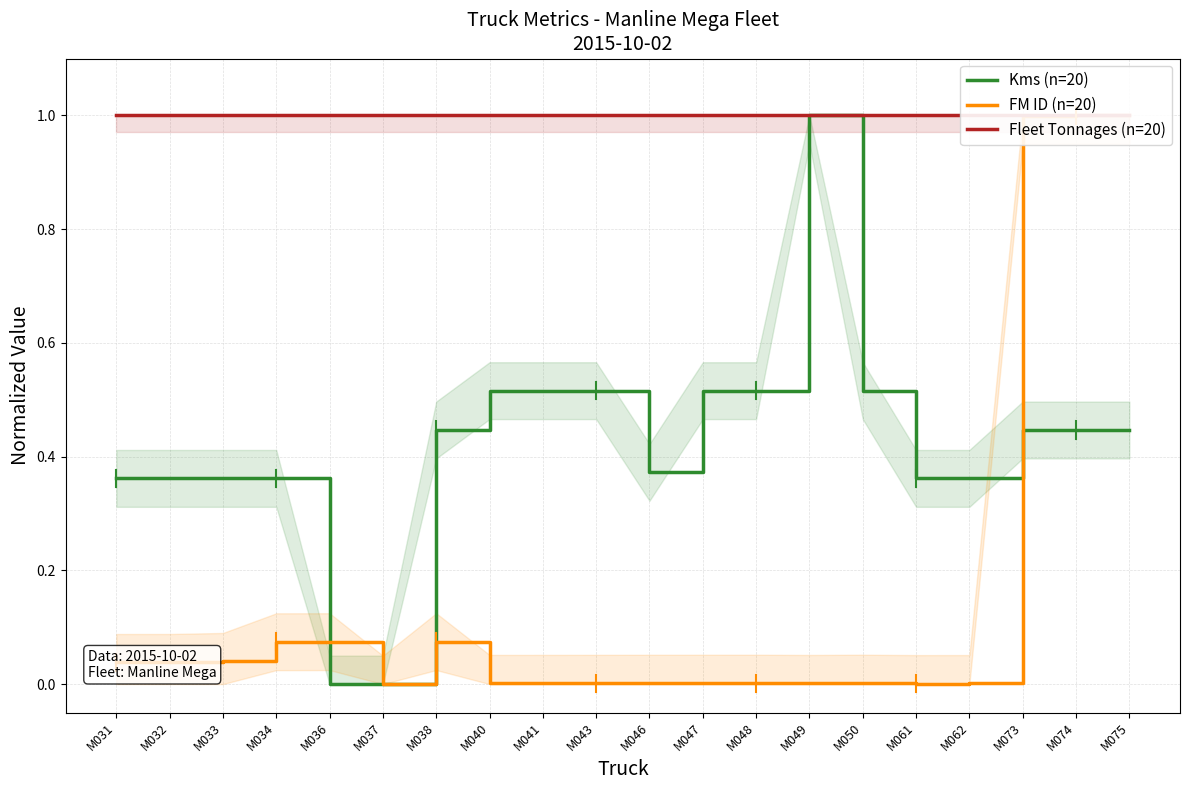

Is this an area chart (filled region under the line)?

No